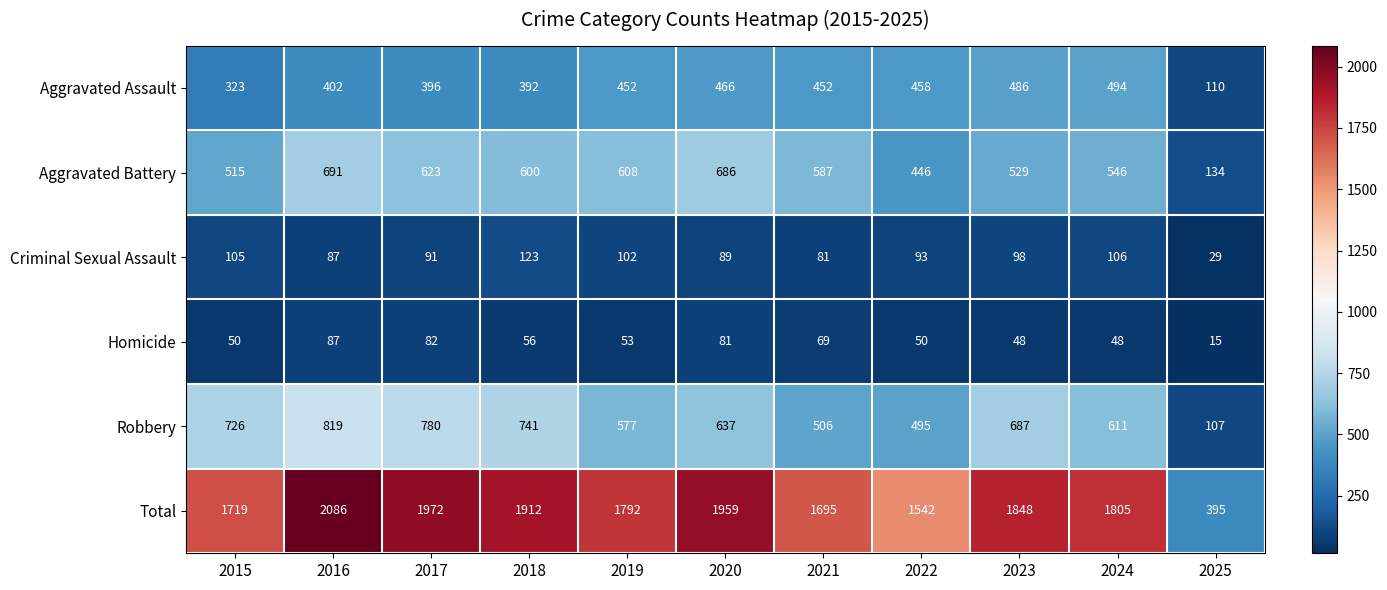

The Homicide series shows 70 at 2024. True or false?

False